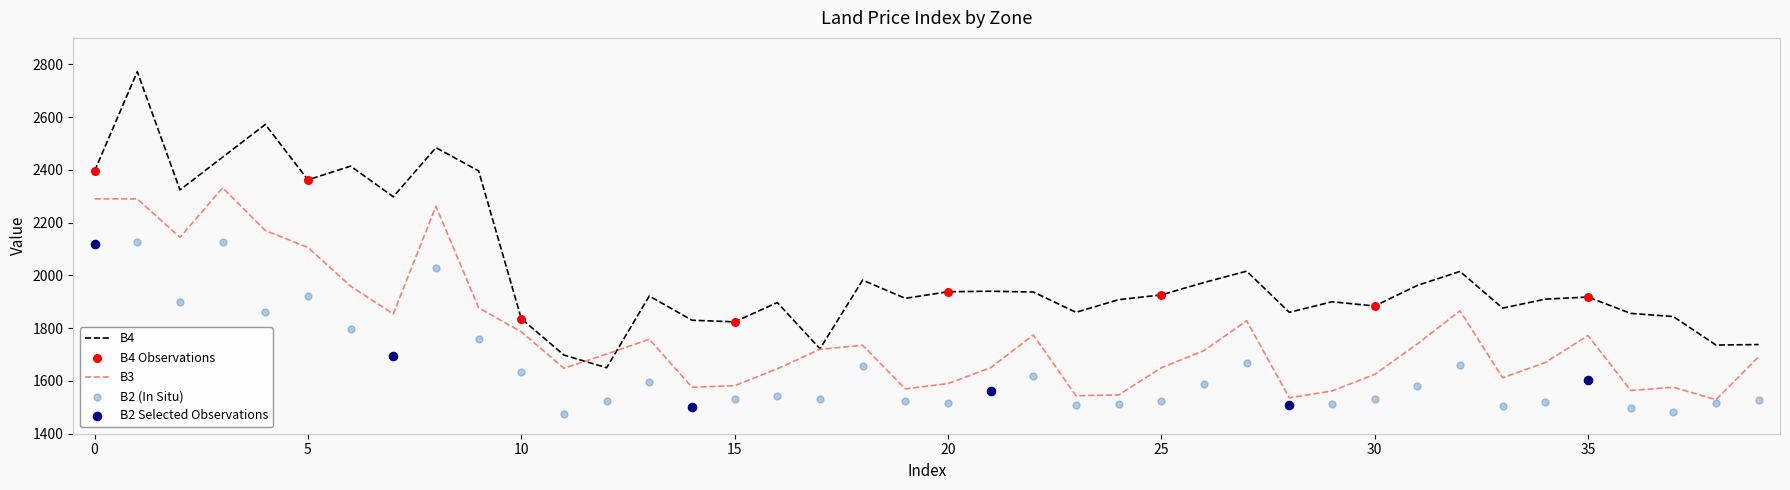

Which series contains the highest Y value?

B4